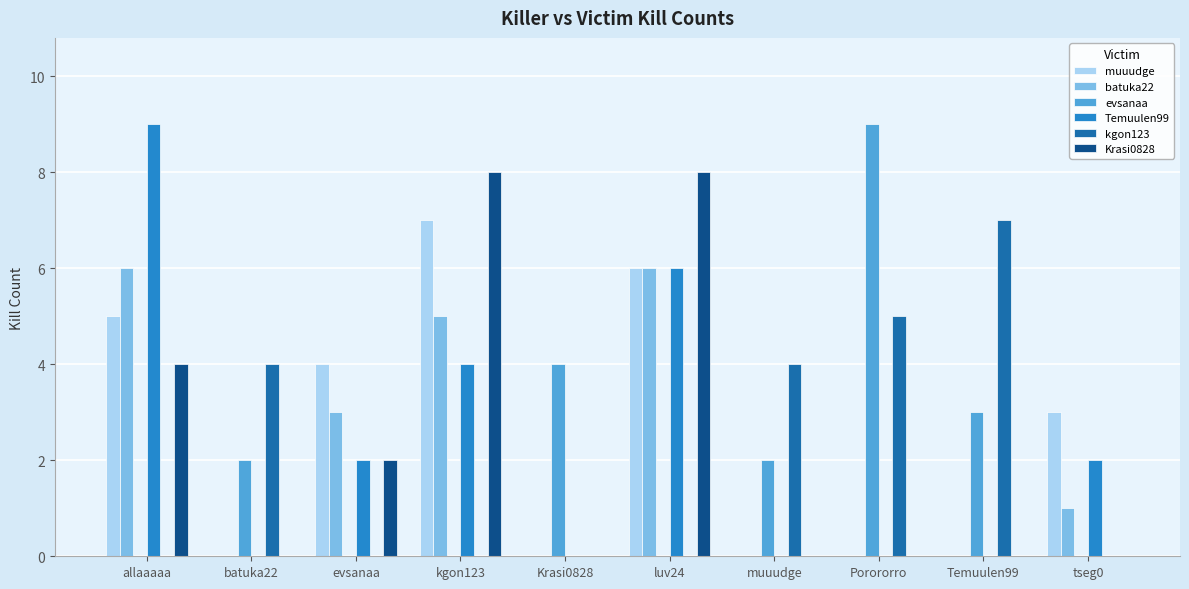

Between Krasi0828 and luv24, which series saw the biggest shift?

Krasi0828